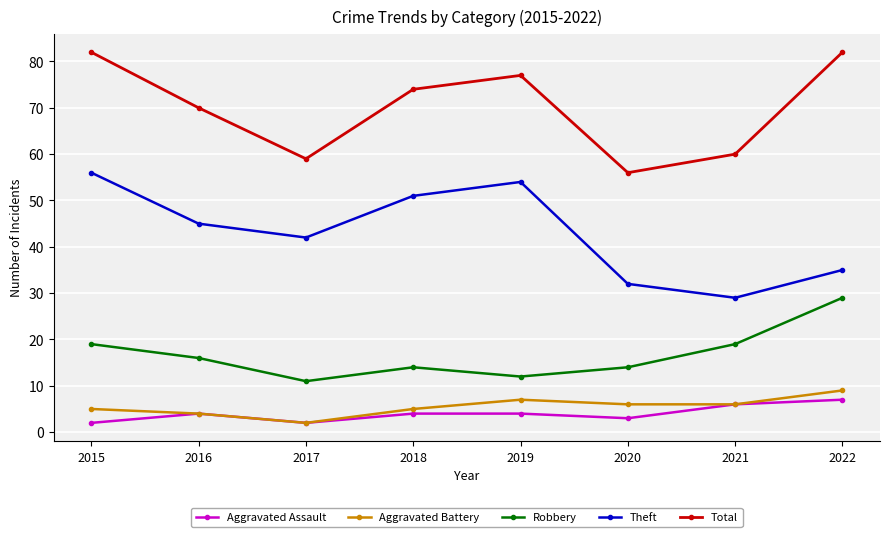

What are all the series names shown in the legend?

Aggravated Assault, Aggravated Battery, Robbery, Theft, Total